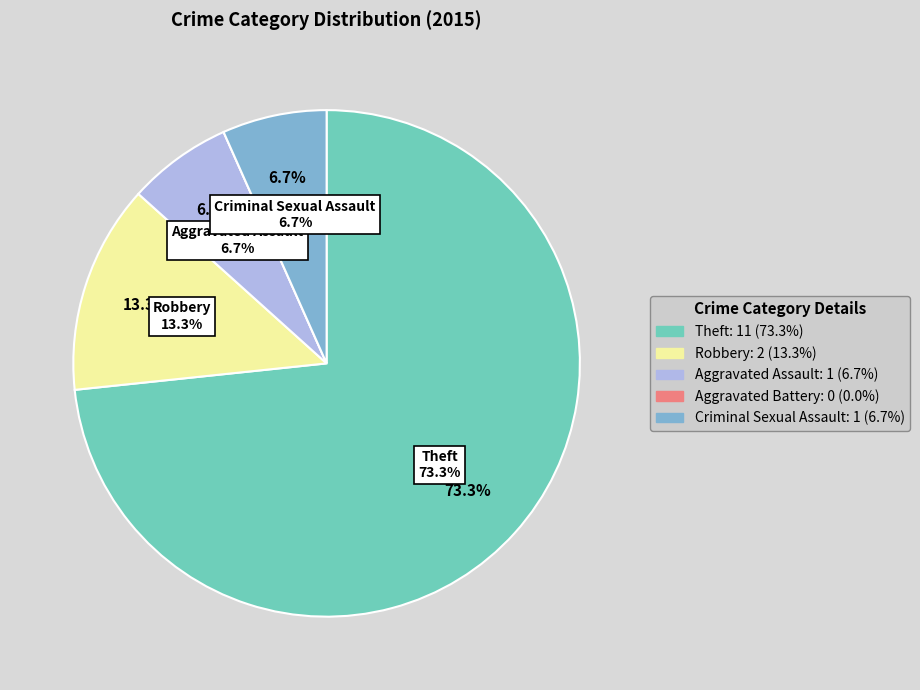

Rank the categories by value from highest to lowest.

Theft, Robbery, Aggravated Assault, Criminal Sexual Assault, Aggravated Battery